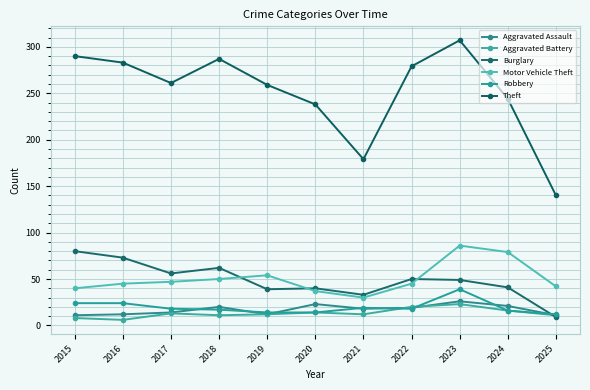

What is the sum of the Theft values at 2017 and 2022?

540